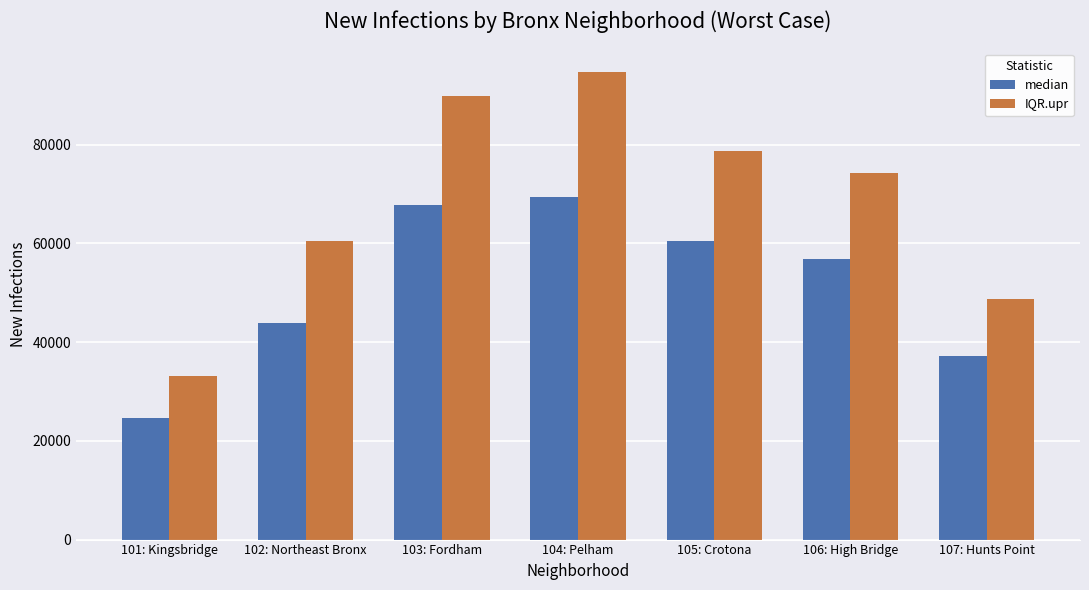

List the series in order of their overall mean, highest first.

IQR.upr, median